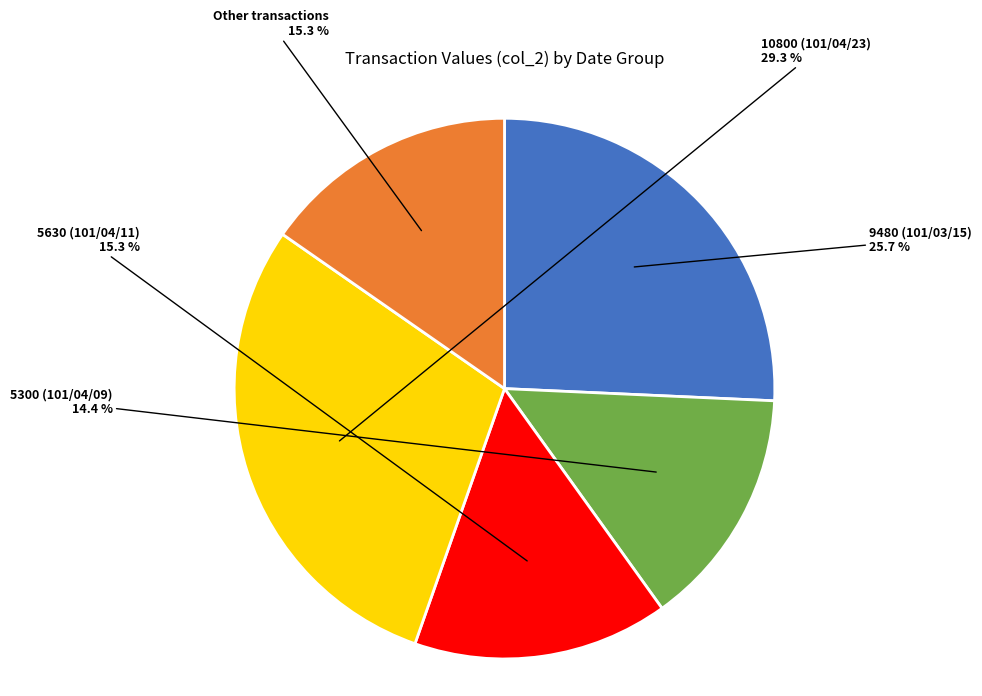

What is the ratio of the value at 5630 (101/04/11) to the value at Other transactions?

1.0